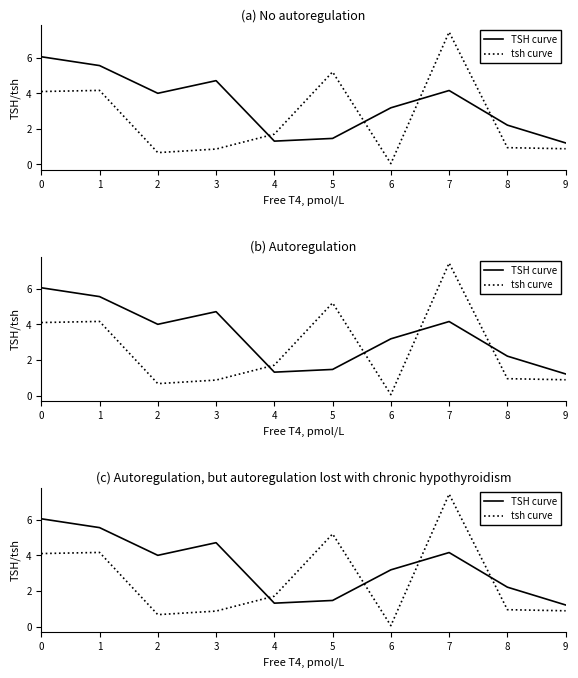

At 3, list the series in order from smallest to largest.

tsh curve, TSH curve